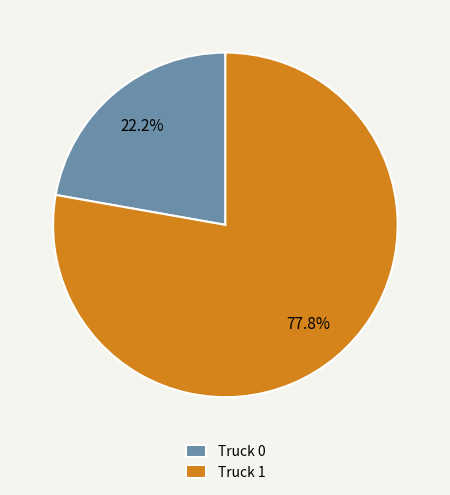

Which category has the smallest portion of the pie?

Truck 0